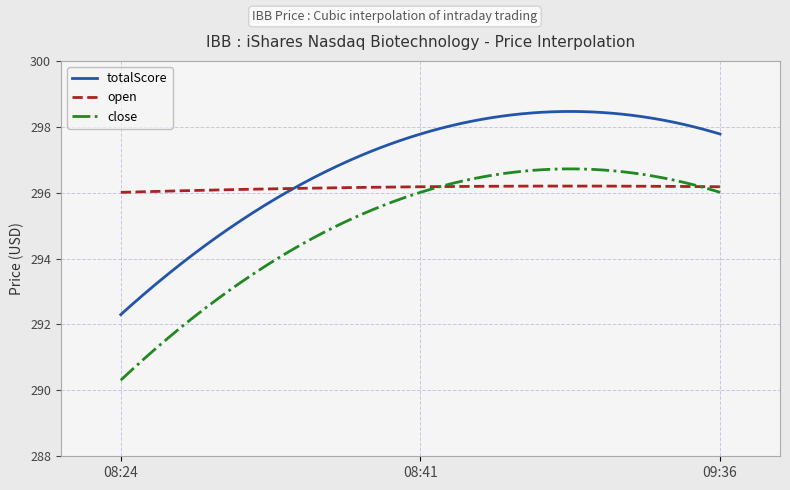

Does the chart display data point markers on the line(s)?

No